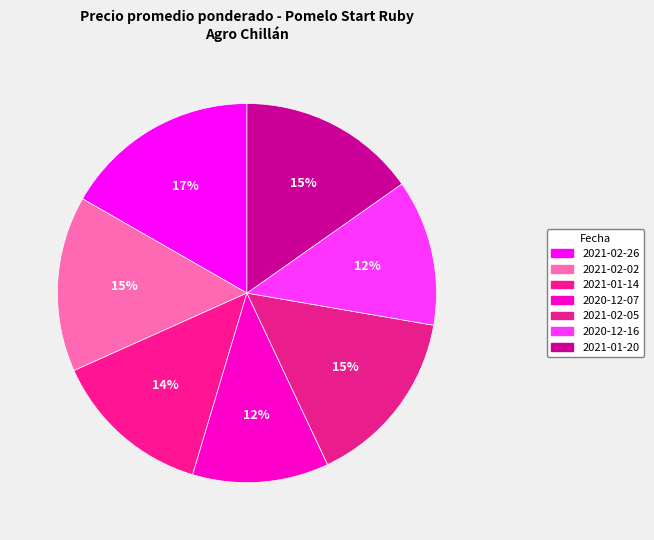

How many slices are in this pie chart?

7